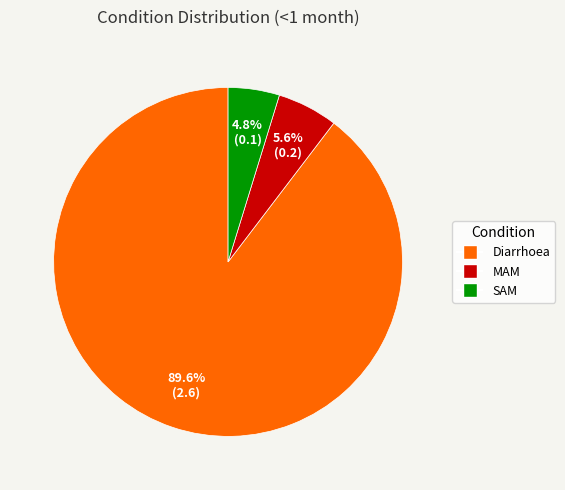

Which slice represents more than half of the pie?

Diarrhoea